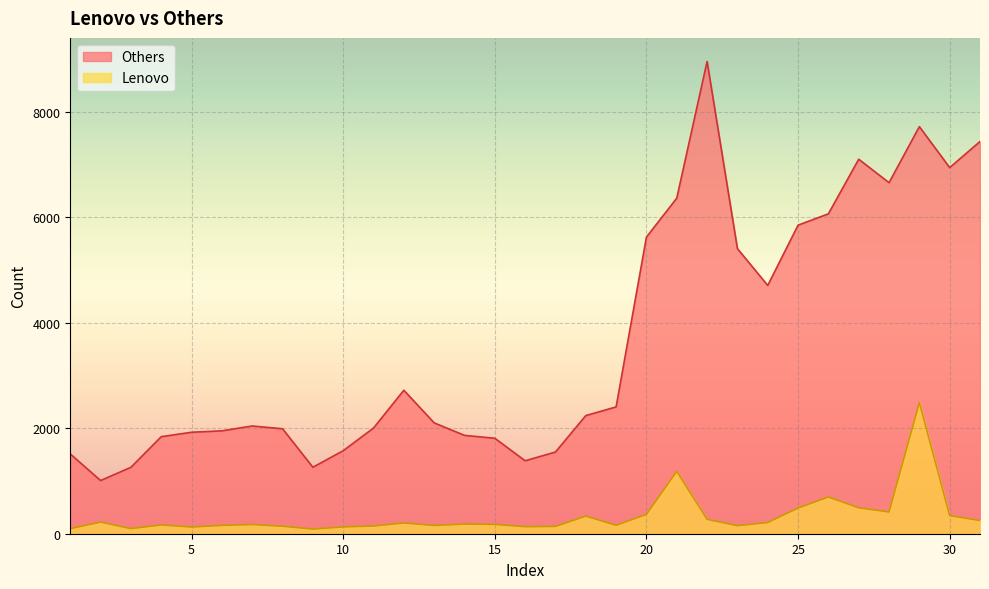

Rank the series at 25 from highest to lowest value.

Others, Lenovo